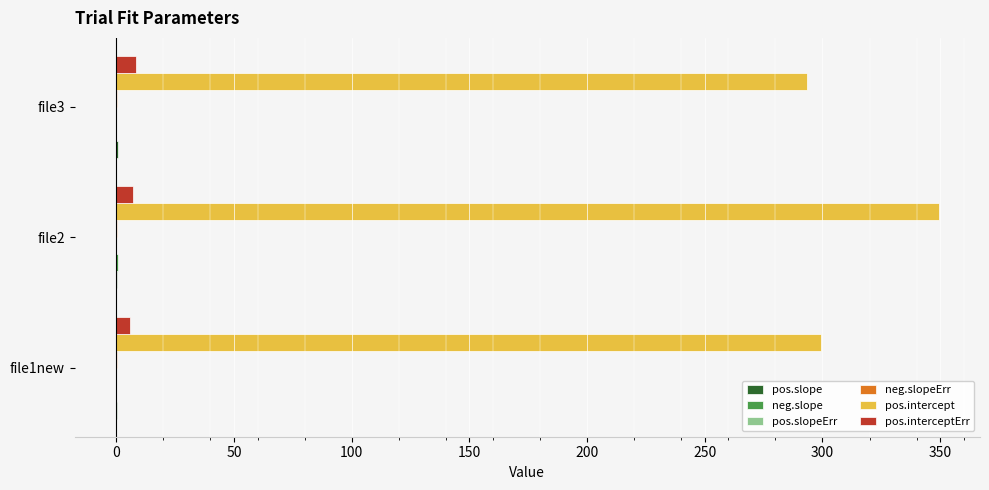

At which category is the sum across all series the highest?

file2